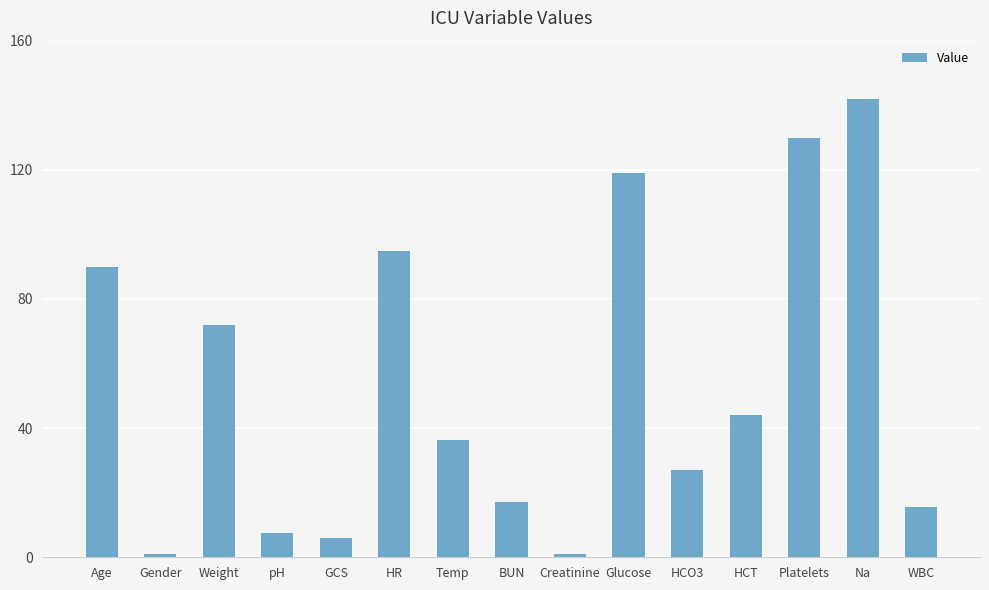

What is the change in value from Glucose to HCO3?

-92.0